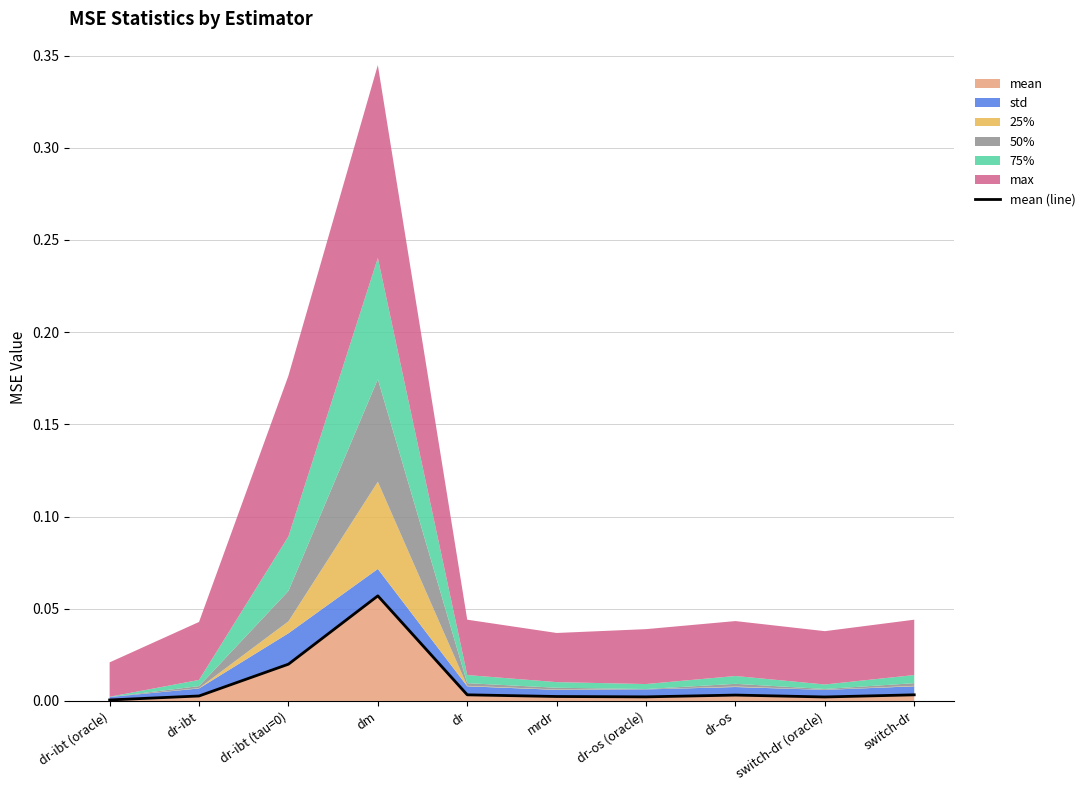

List the labels in order of value, smallest first.

dr-ibt (oracle), switch-dr (oracle), dr-os (oracle), mrdr, dr-ibt, dr-os, dr, switch-dr, dr-ibt (tau=0), dm